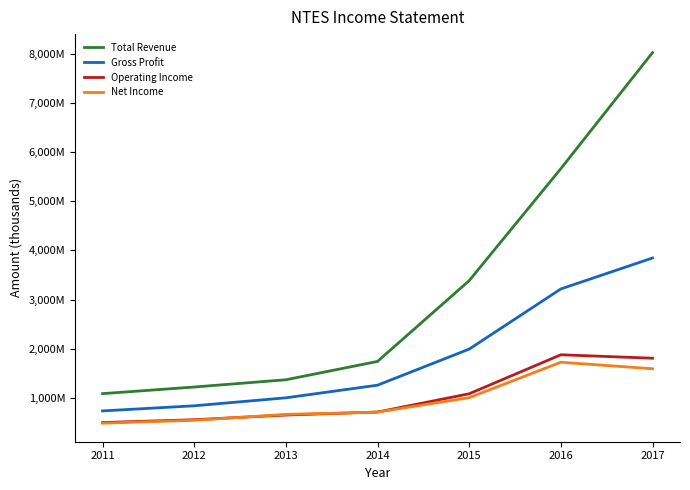

Is it true that Operating Income equals 999343 at 2016?

False